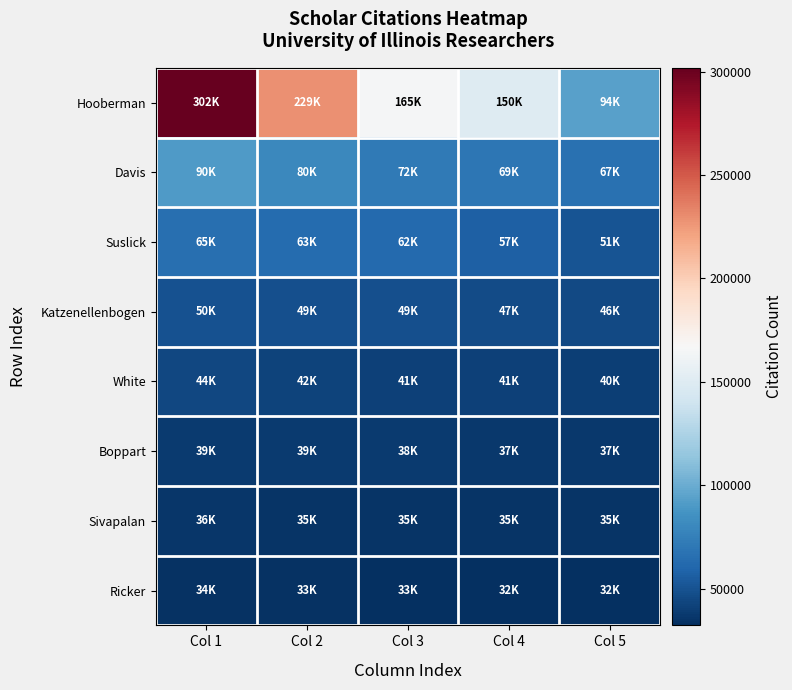

Which series changed the most between Col 3 and Col 5?

Hooberman